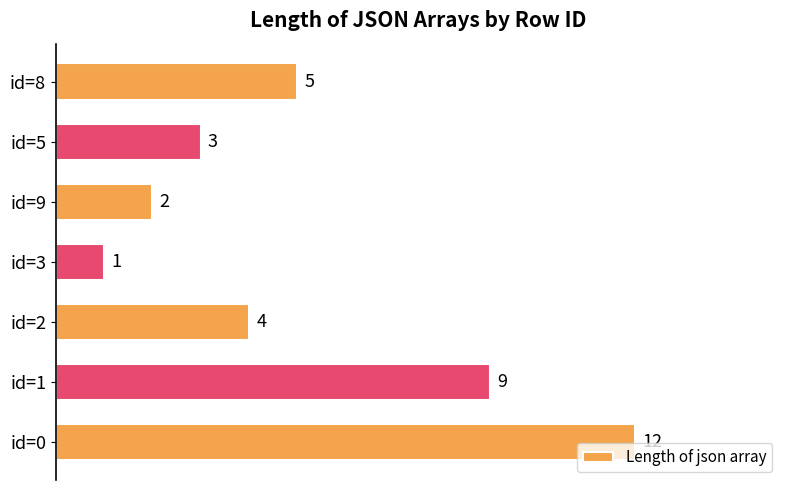

List the labels in order of value, largest first.

id=0, id=1, id=8, id=2, id=5, id=9, id=3